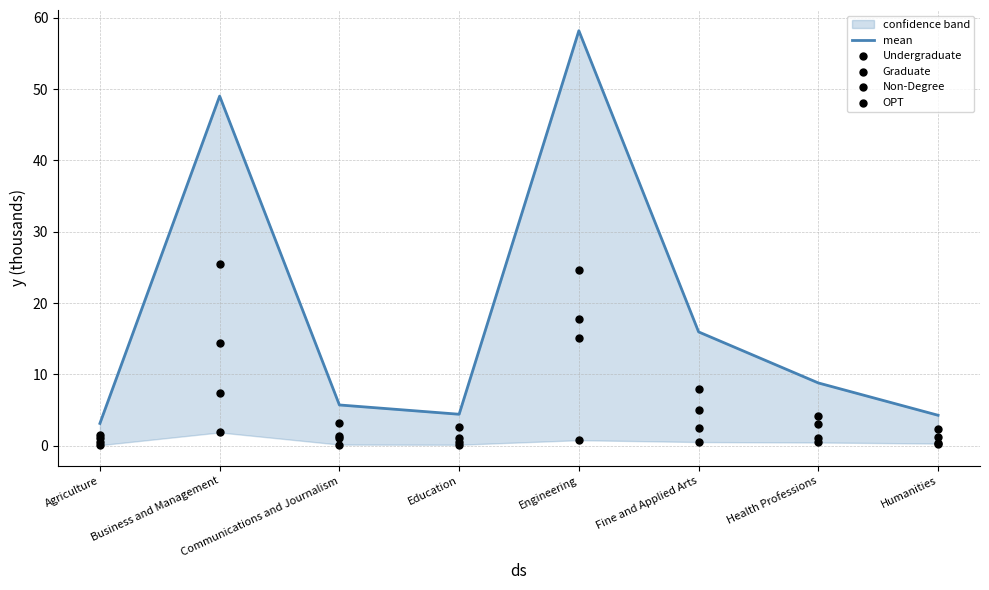

Which series has the widest spread of Y values?

mean